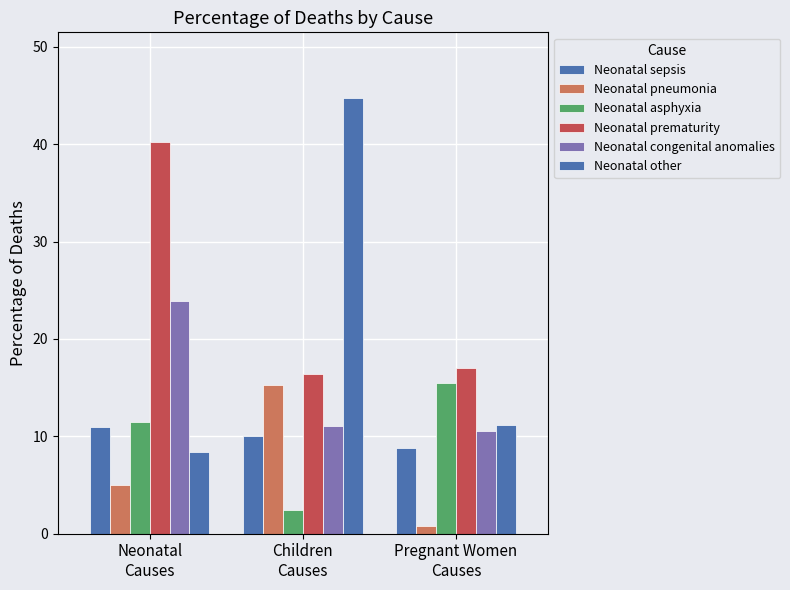

What is the minimum value shown in the chart?

0.8